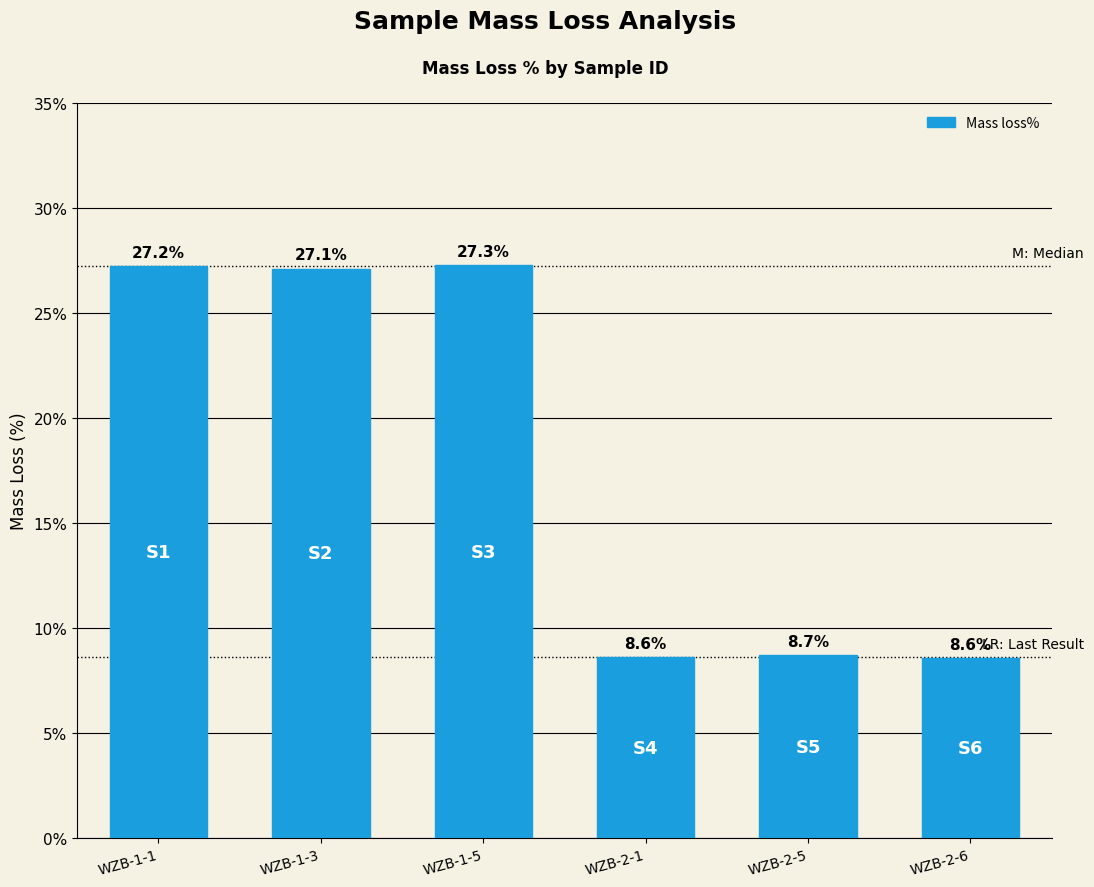

What is the sum of all values?

107.5